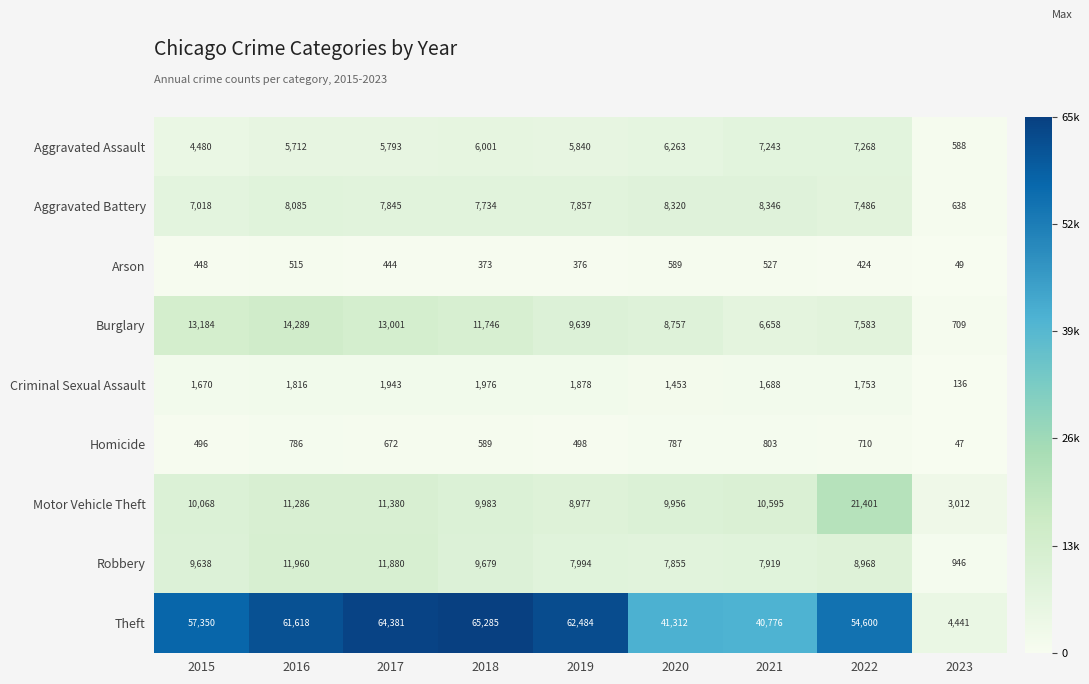

What value does the Arson series have at 2022?

424